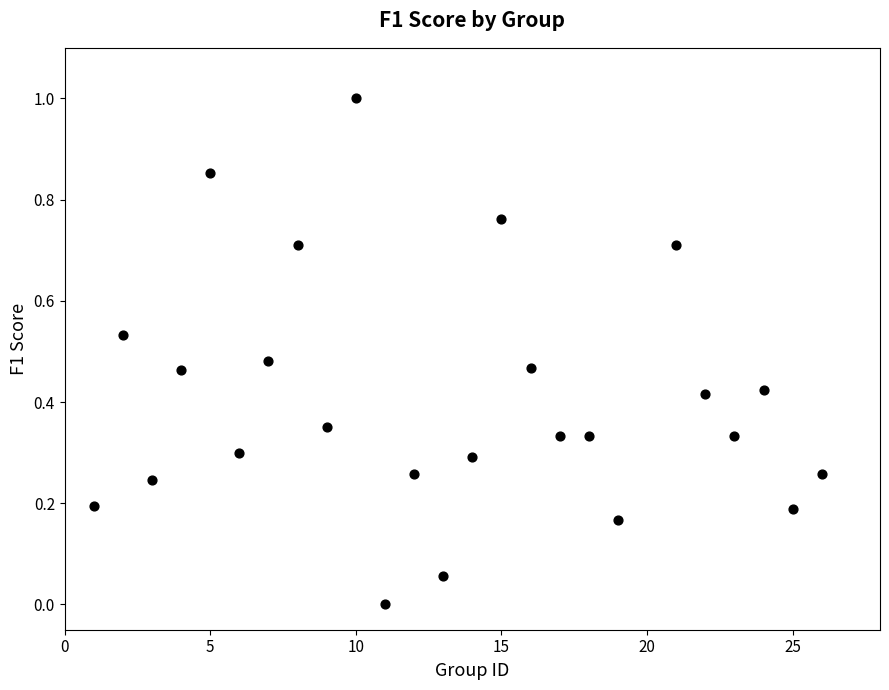

What is the range of X values (max minus min)?

25.0